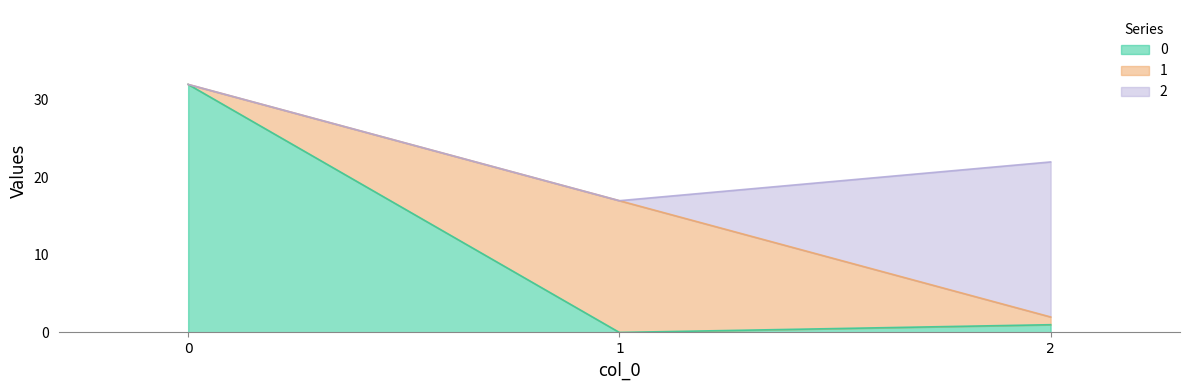

The value of 1 at 0 is 0. True or false?

True